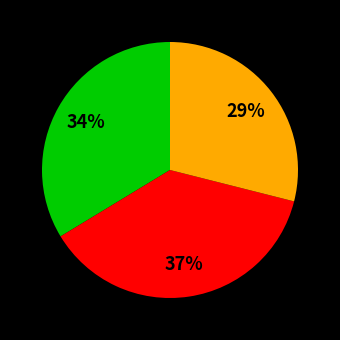

To the nearest percent, what is the difference between the largest and smallest slice percentages?

8%